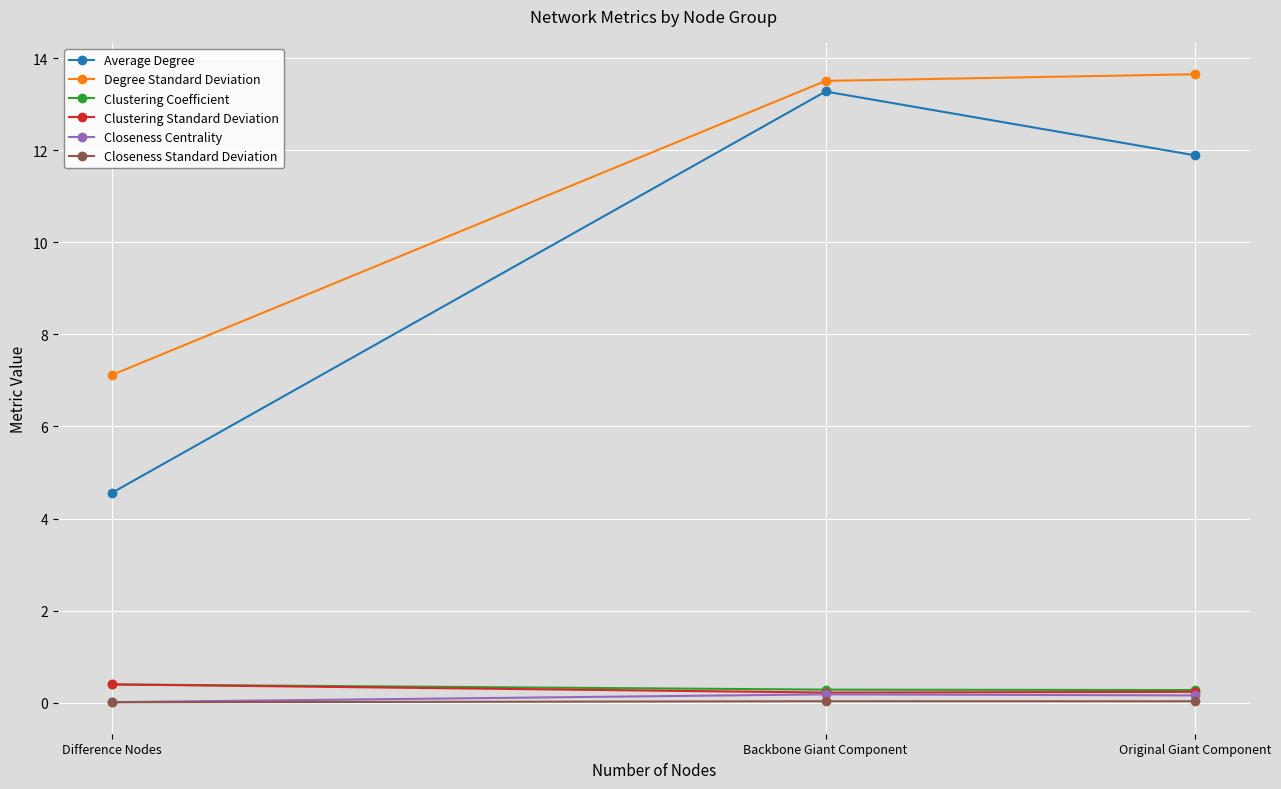

At which category is the sum across all series the highest?

Backbone Giant Component